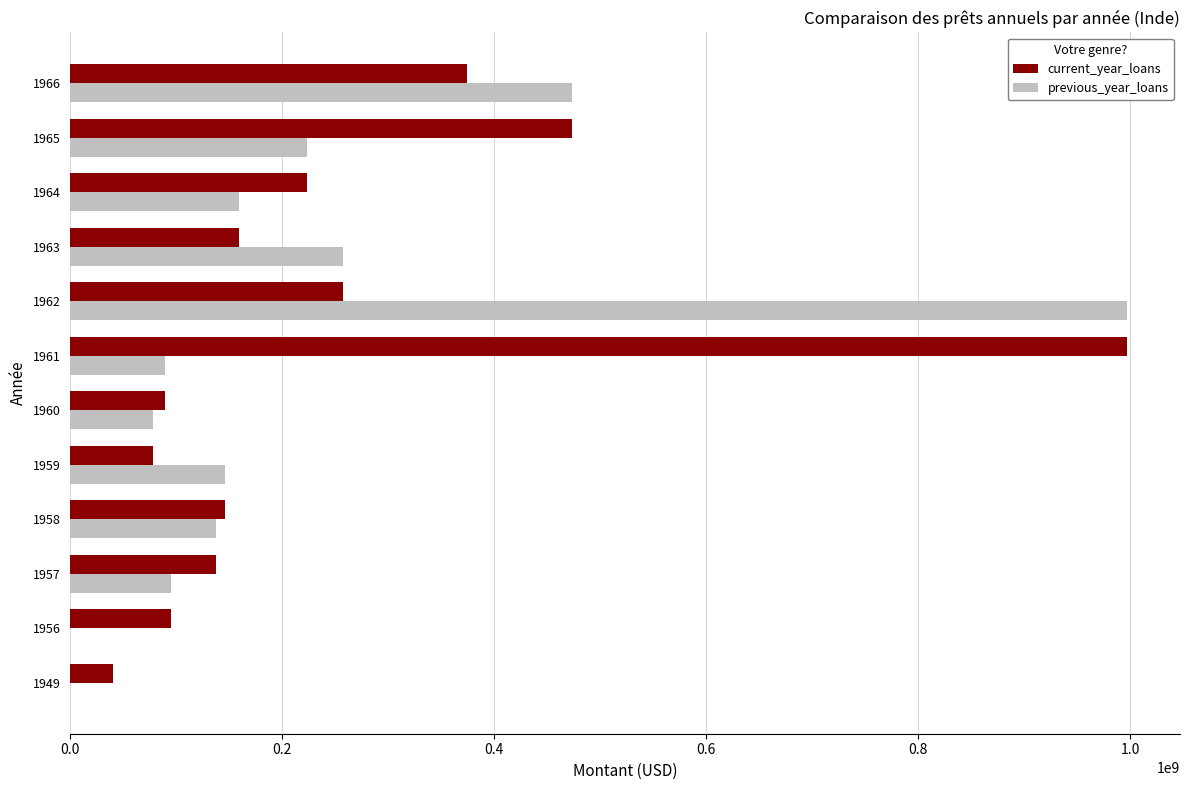

Between 1965 and 1966, which series saw the biggest shift?

previous_year_loans